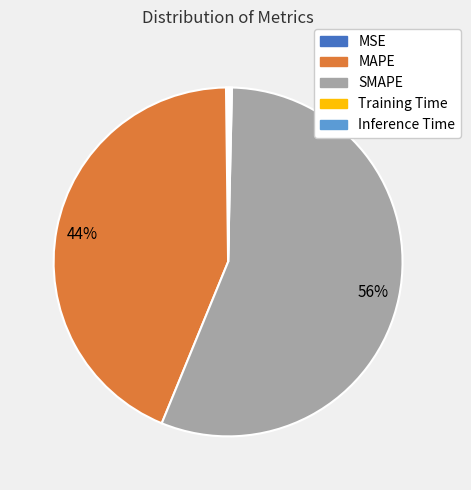

Is there a majority slice in this chart?

Yes